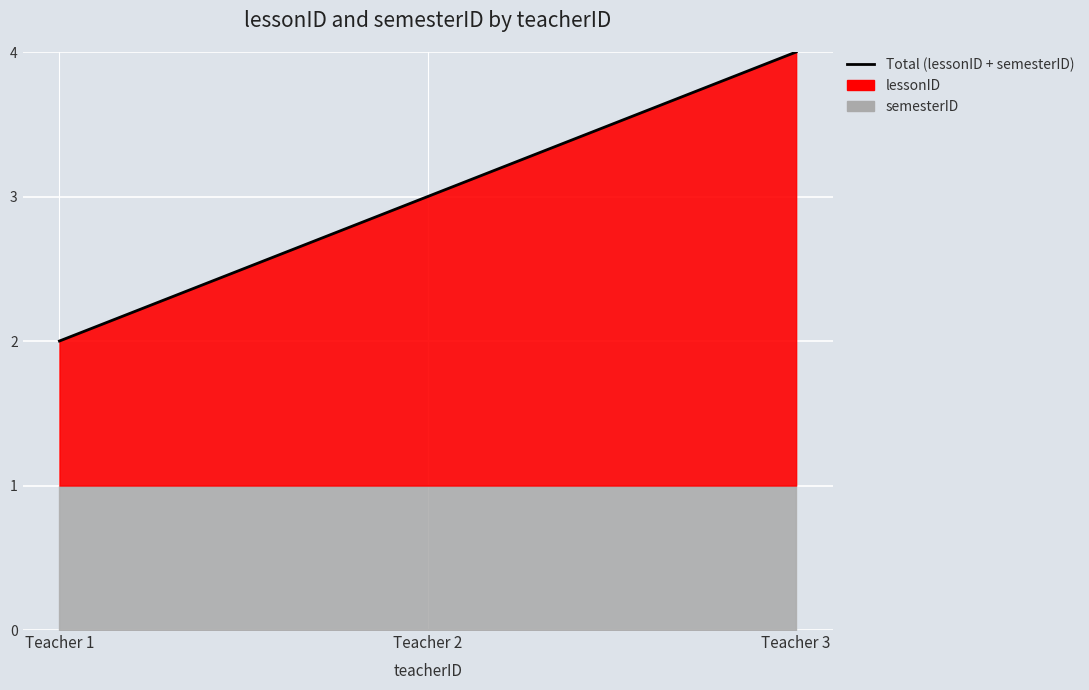

Count the values in the range 2 to 4.

3